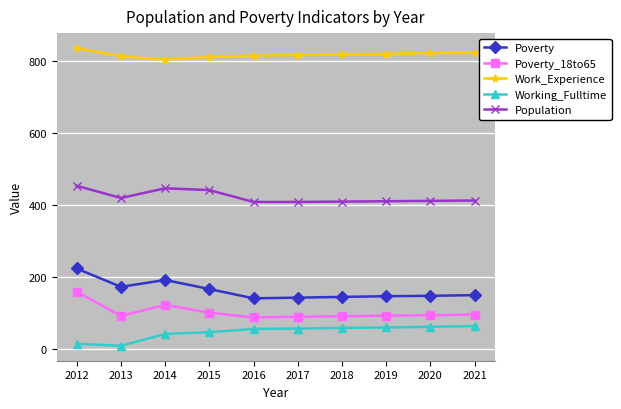

How many lines are shown in the chart?

5